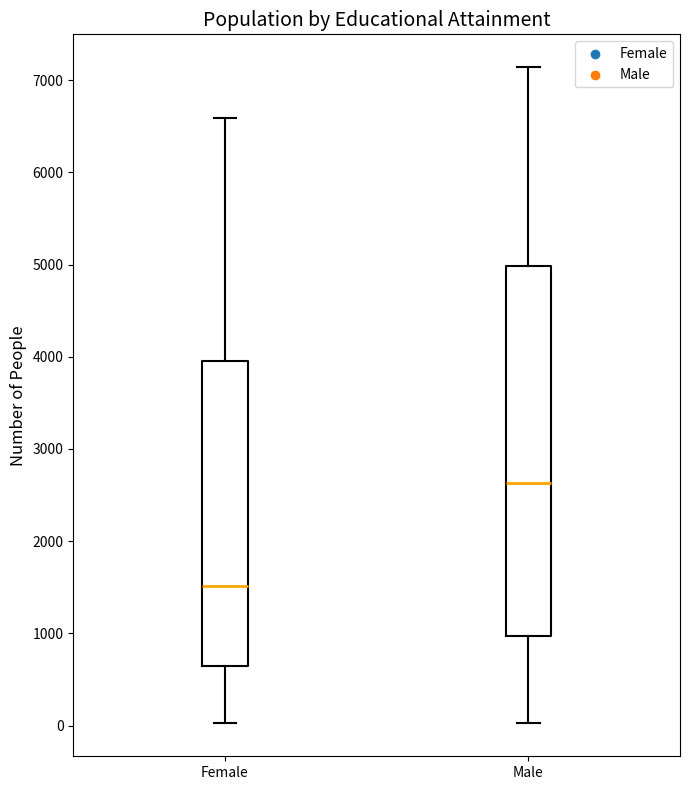

Reading left to right, transcribe this box plot: for each box, give where its median line is, the range the box spans, and where its two whiskers end, as read against the y-axis. The values are not printed on the chart, so give them approximately, as read against the axis.

Female: median 1500, box 600 to 4000, whiskers 0 to 6600
Male: median 2600, box 1000 to 5000, whiskers 0 to 7100